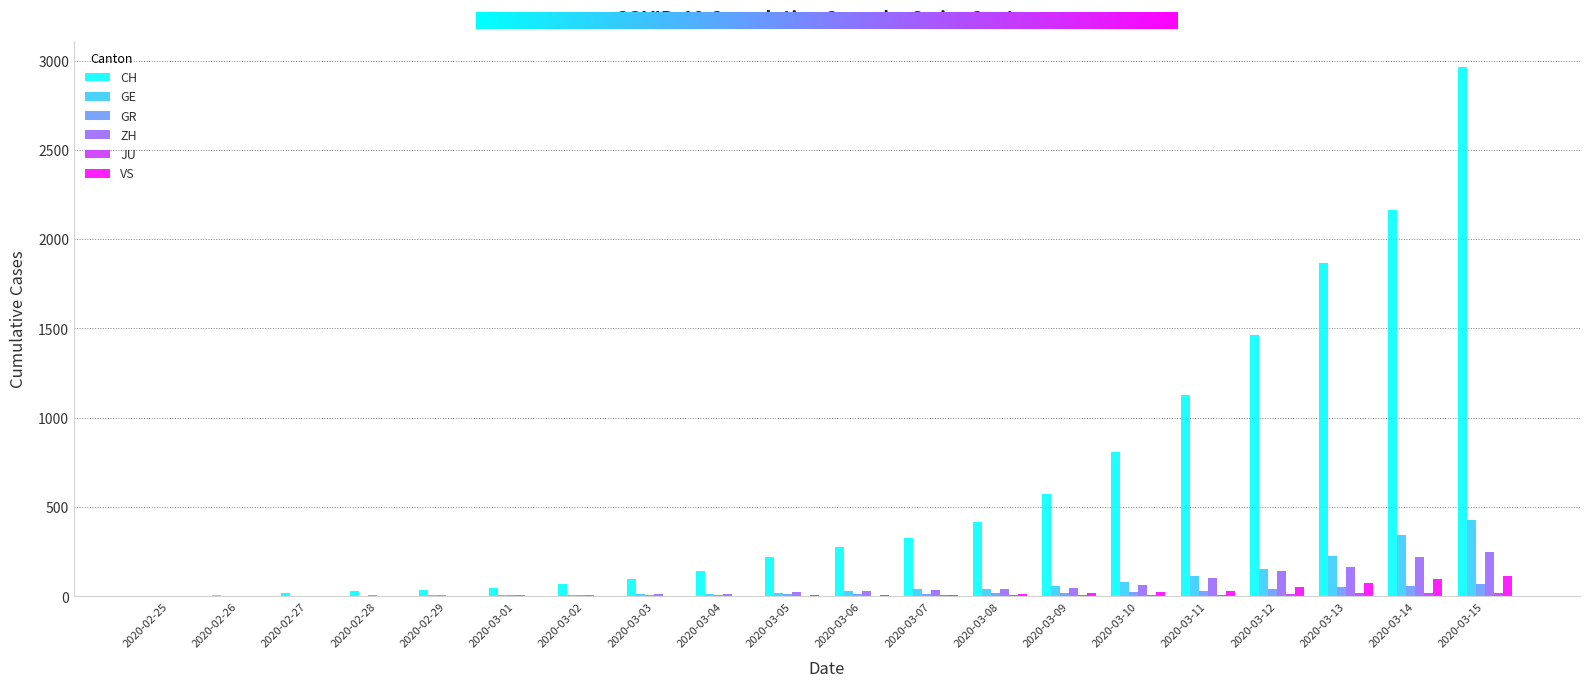

What is the sum of all GR values?

399